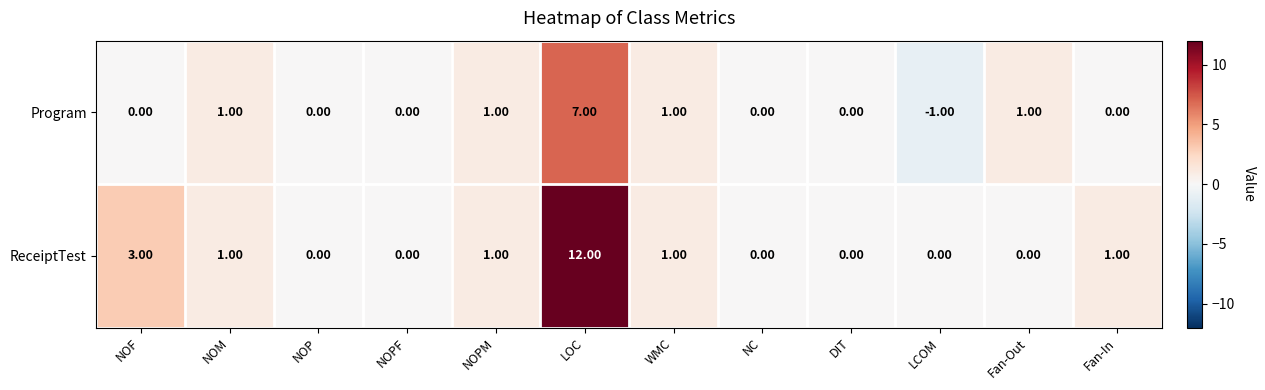

At how many categories does at least one series exceed 7?

1